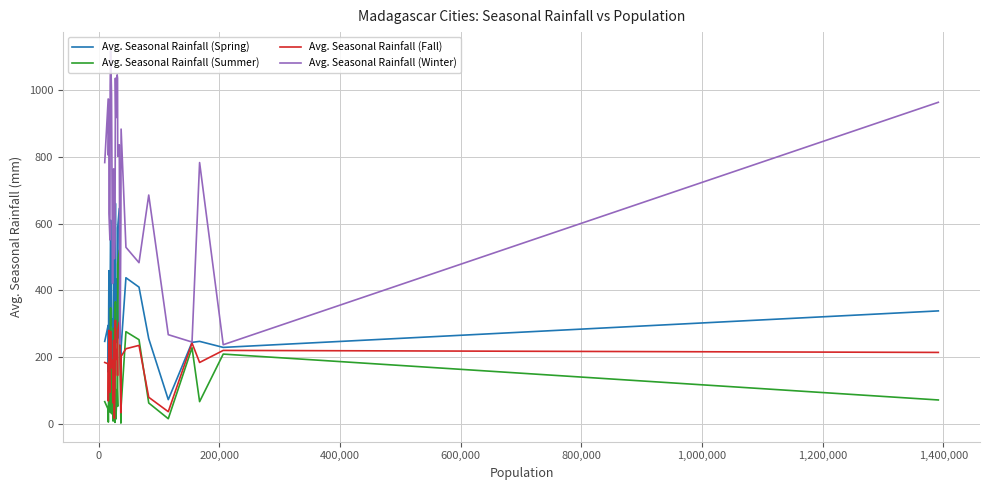

Is this an area chart (filled region under the line)?

No